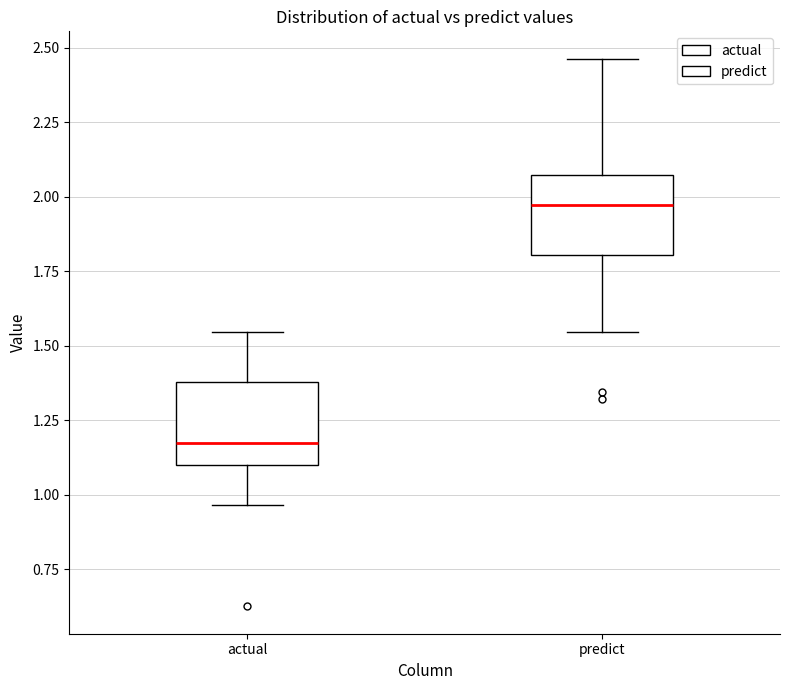

Which box's median line is the lowest?

actual